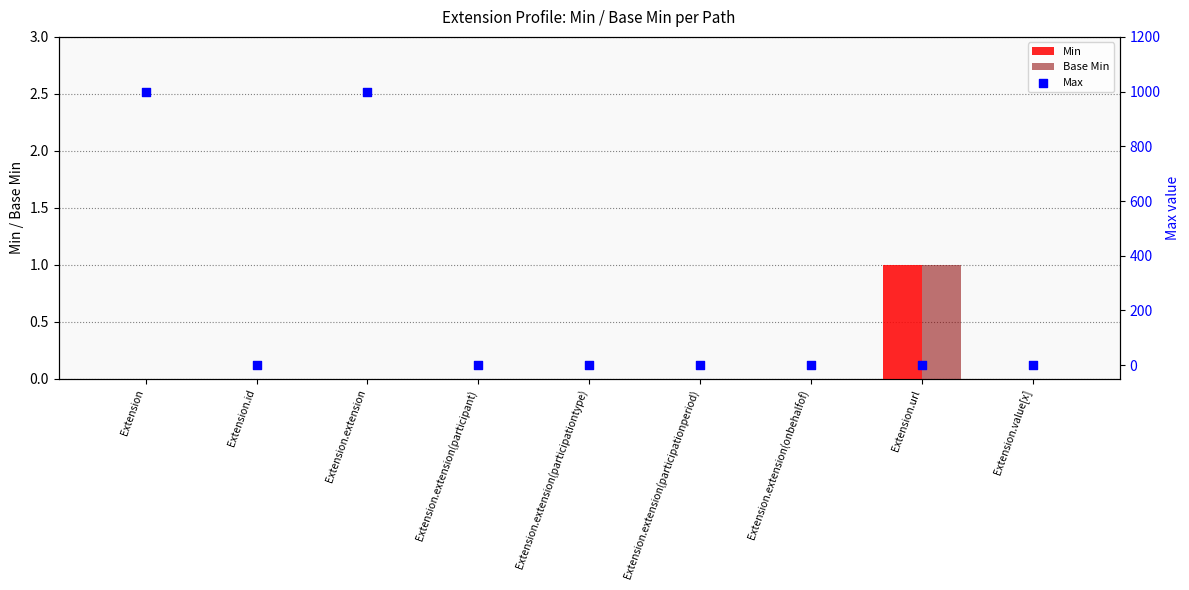

At how many categories does at least one series exceed 940?

2